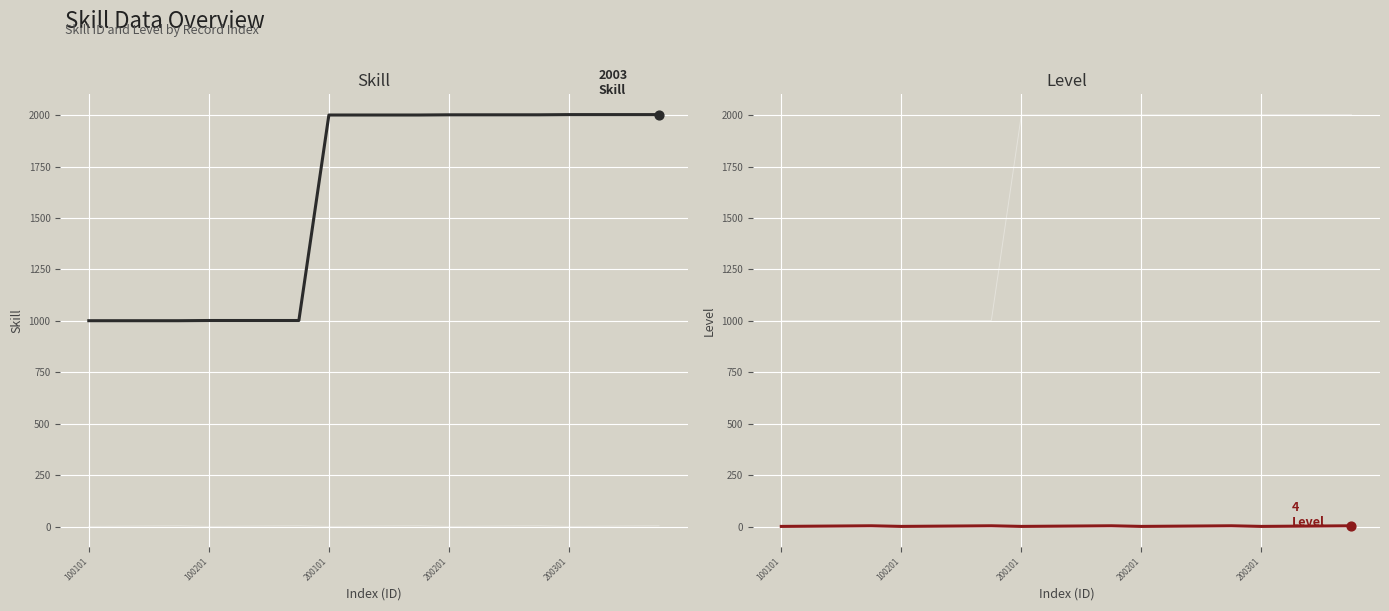

Is the value of Level at 11 greater than the value of Skill at 100201?

No